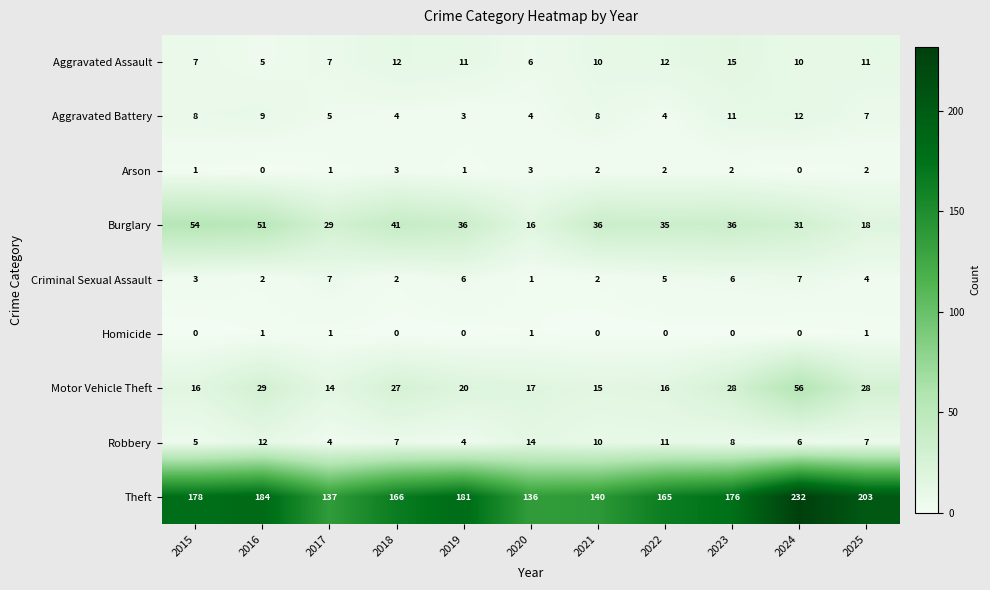

Which series has the largest total across all categories?

Theft